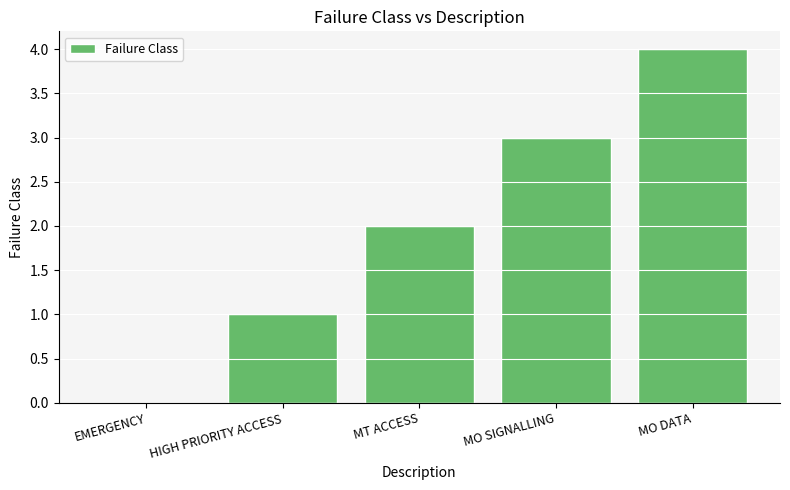

Which category has the highest value across all series?

MO DATA